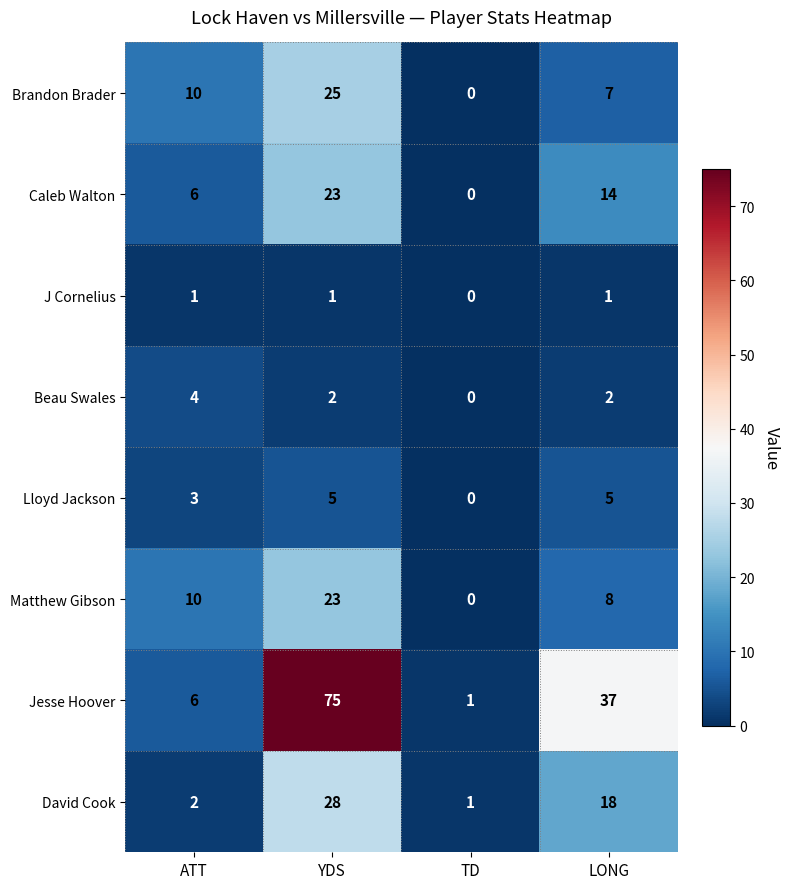

Between ATT and YDS, which series saw the biggest shift?

Jesse Hoover